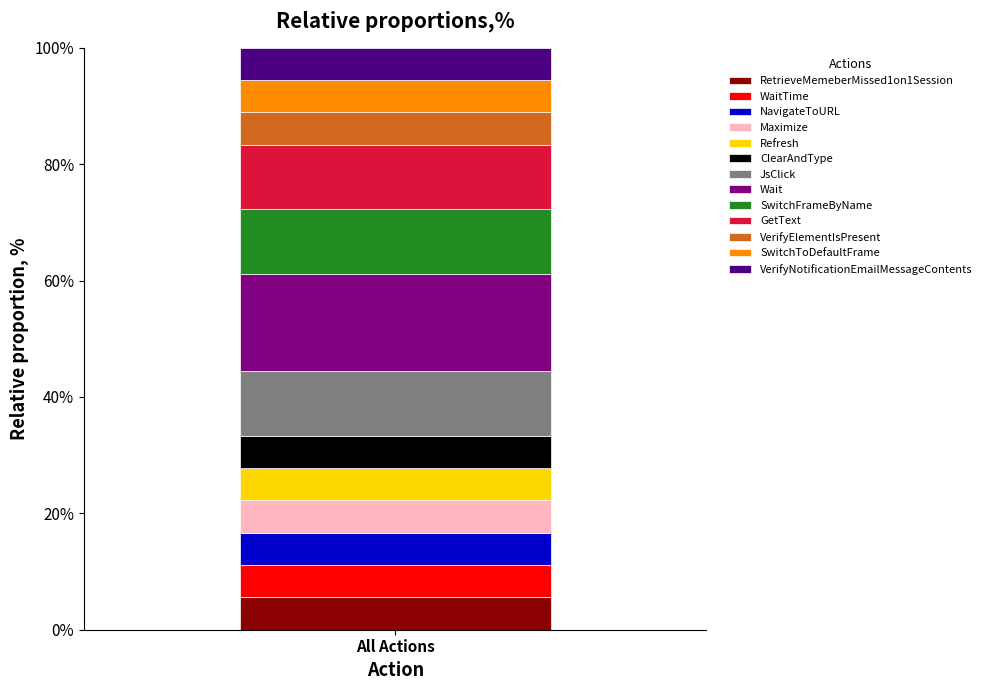

What is the highest value of the RetrieveMemeberMissed1on1Session series?

5.6